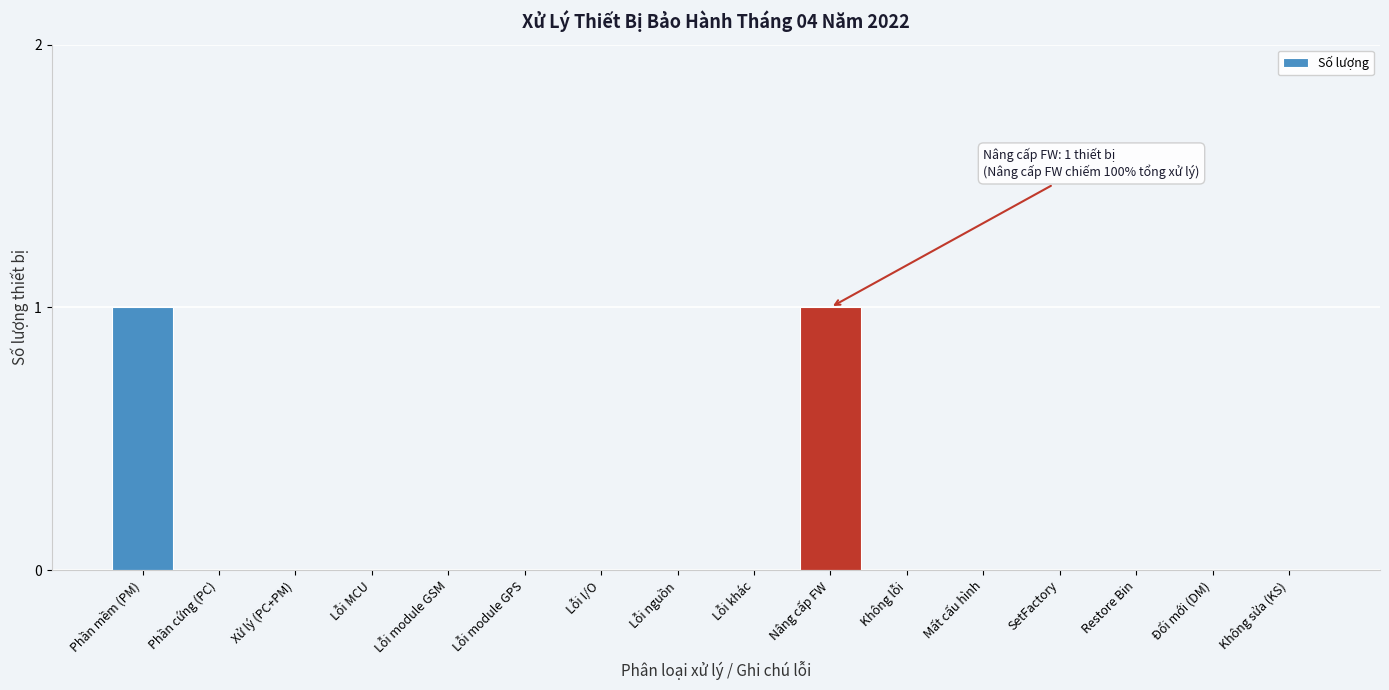

Reading left to right, transcribe all the data shown in this chart.

Phần mềm (PM)=1	Phần cứng (PC)=0	Xử lý (PC+PM)=0	Lỗi MCU=0	Lỗi module GSM=0	Lỗi module GPS=0	Lỗi I/O=0	Lỗi nguồn=0	Lỗi khác=0	Nâng cấp FW=1	Không lỗi=0	Mất cấu hình=0	SetFactory=0	Restore Bin=0	Đổi mới (DM)=0	Không sửa (KS)=0